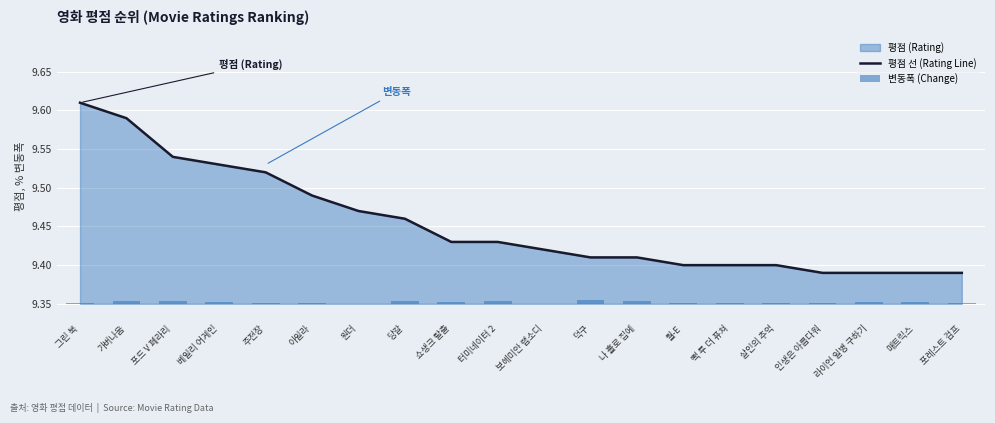

True or false: 평점 선 (Rating Line) has a value of 2.1 at 월-E.

False